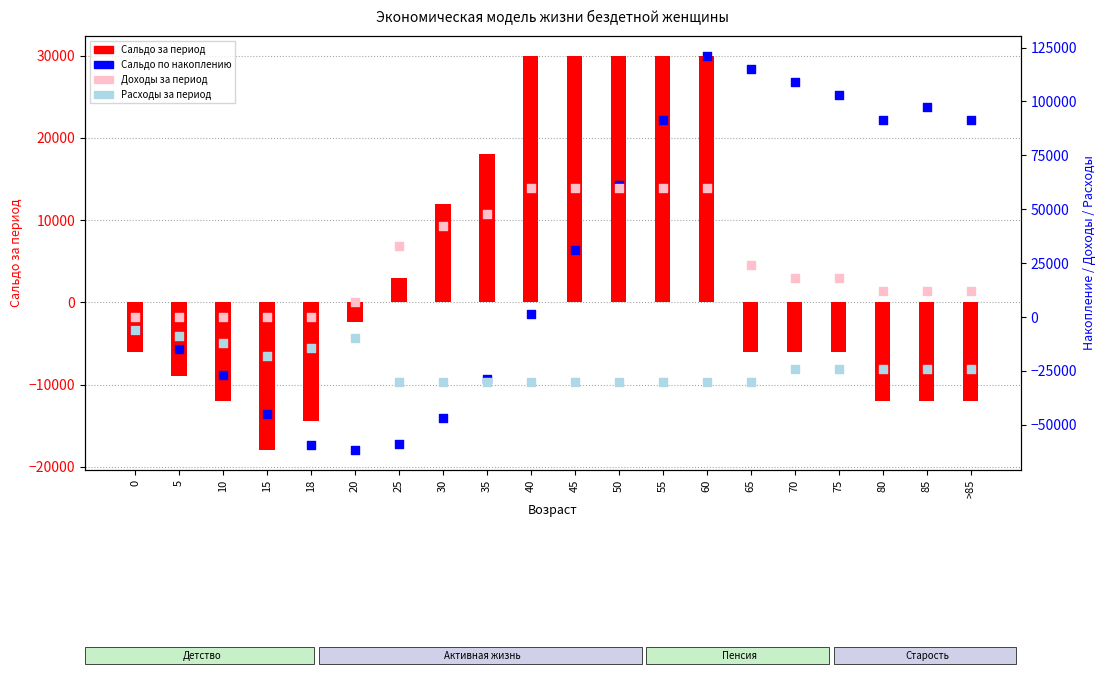

At which category is the sum across all series the highest?

60